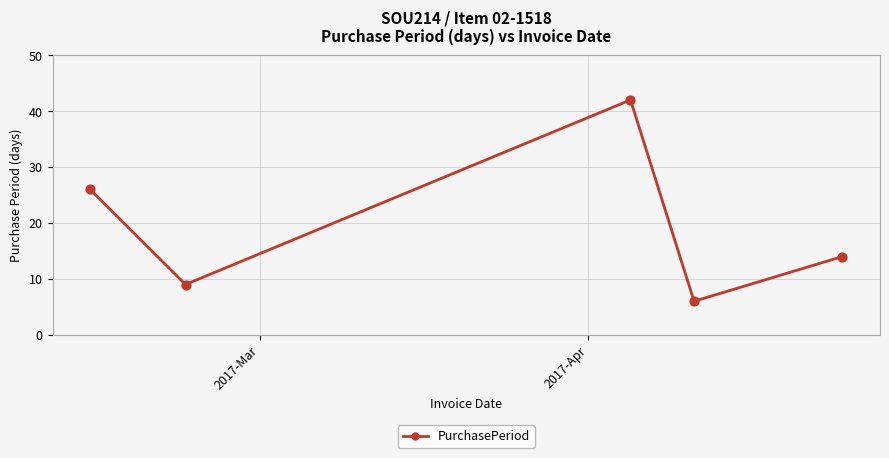

What is the difference between the maximum and minimum values?

36